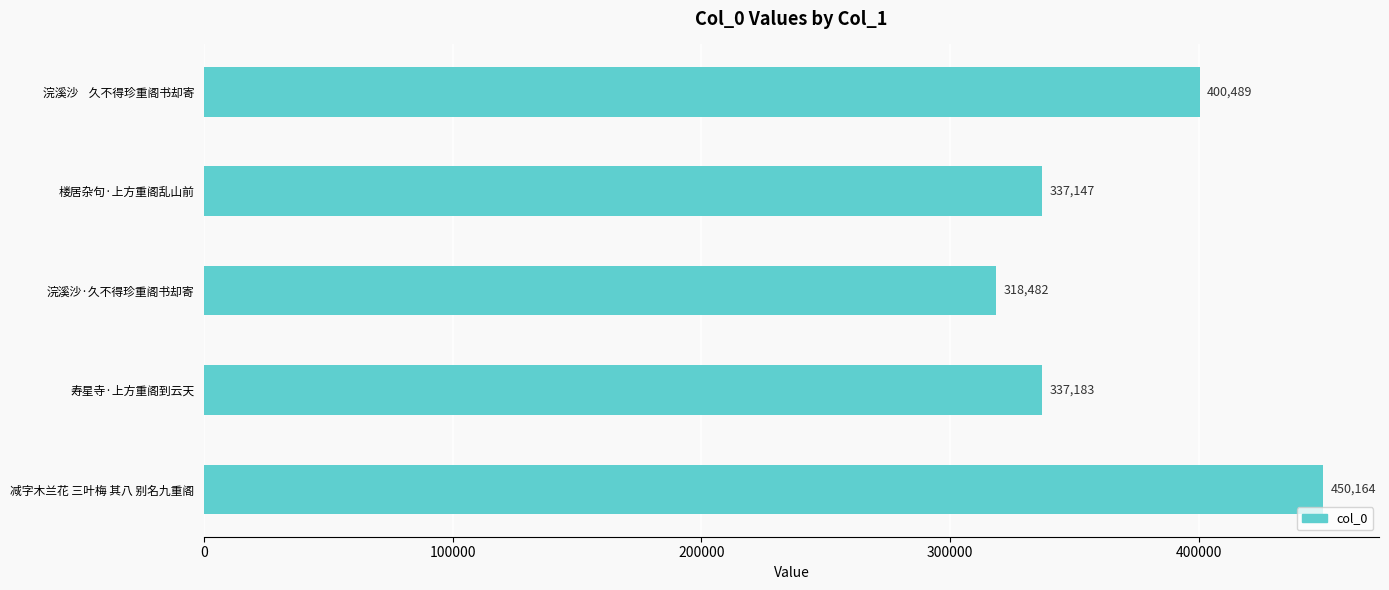

Between 寿星寺·上方重阁到云天 and 减字木兰花 三叶梅 其八 别名九重阁, which is larger?

减字木兰花 三叶梅 其八 别名九重阁